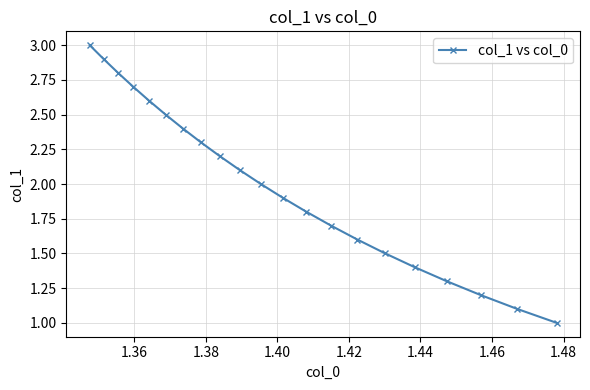

What is the value of the 13th point from the left?

1.8